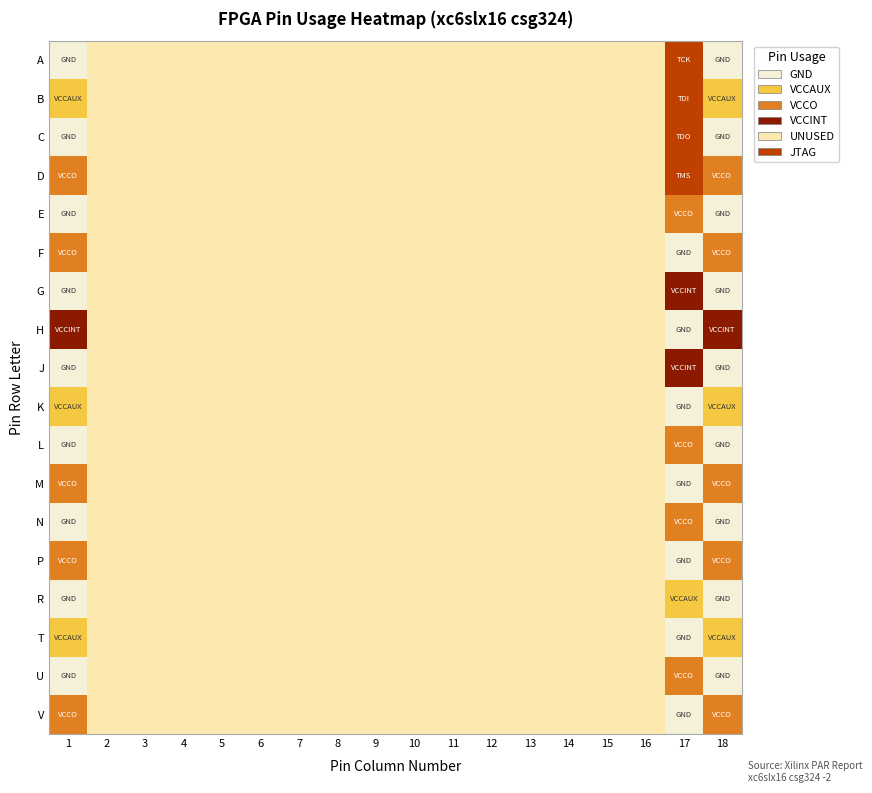

List the series in order of their peak value, lowest first.

E, F, G, H, J, K, L, M, N, P, R, T, U, V, A, B, C, D